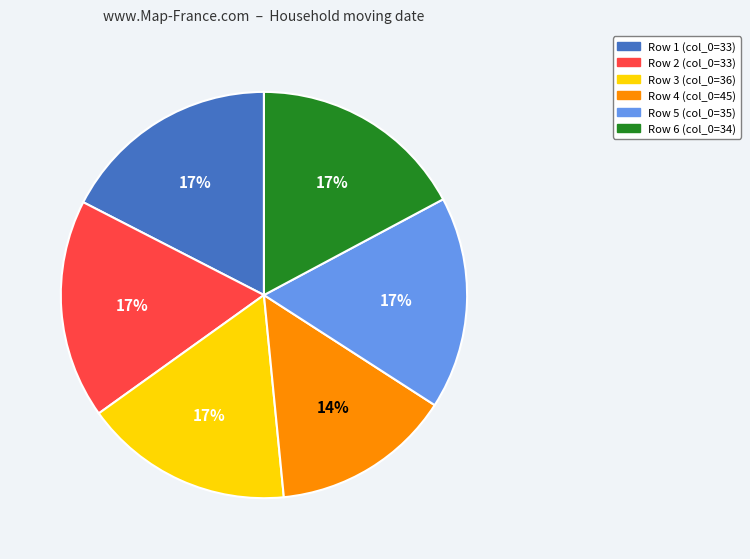

The Row 4 (col_0=45) slice represents 14% of the pie. True or false?

True